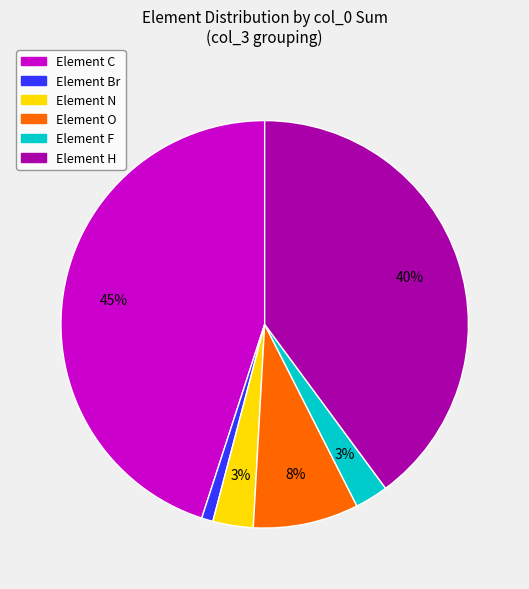

Does any single category account for the majority?

No